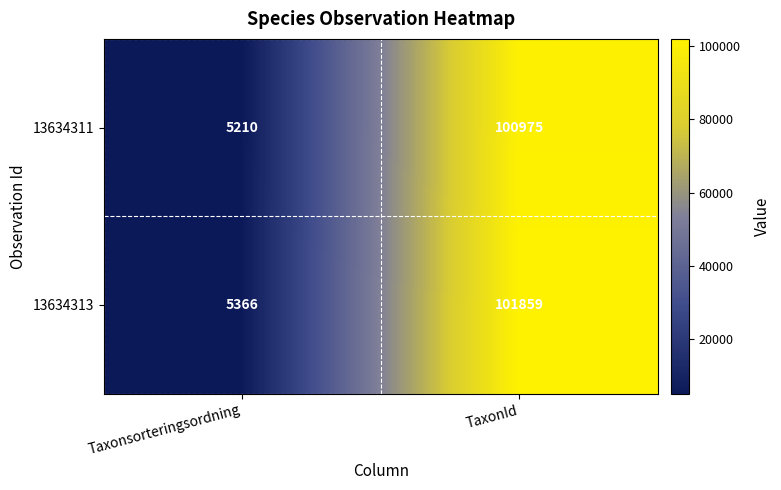

What is the sum of the 13634313 values at Taxonsorteringsordning and TaxonId?

107225